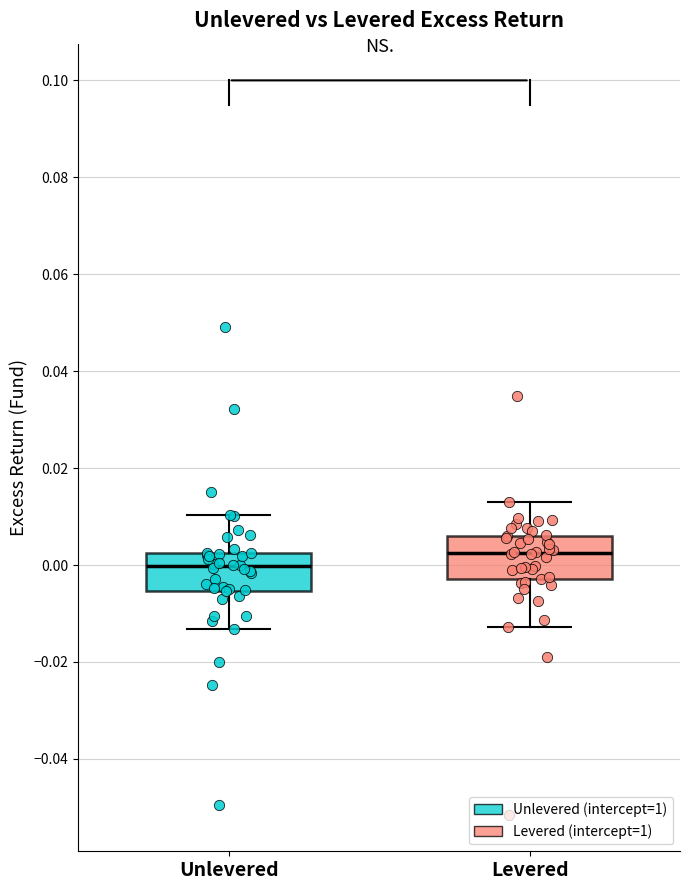

Reading left to right, read every box against the y-axis: the position of its median line, the range the box covers, and the ends of its whiskers. The values are not printed on the chart, so give them approximately, as read against the axis.

Unlevered: median 0.000, box -0.006 to 0.002, whiskers -0.014 to 0.010
Levered: median 0.002, box -0.002 to 0.006, whiskers -0.012 to 0.012